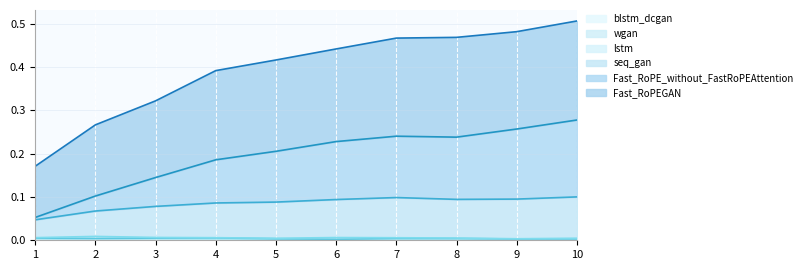

At which category is the sum across all series the highest?

10